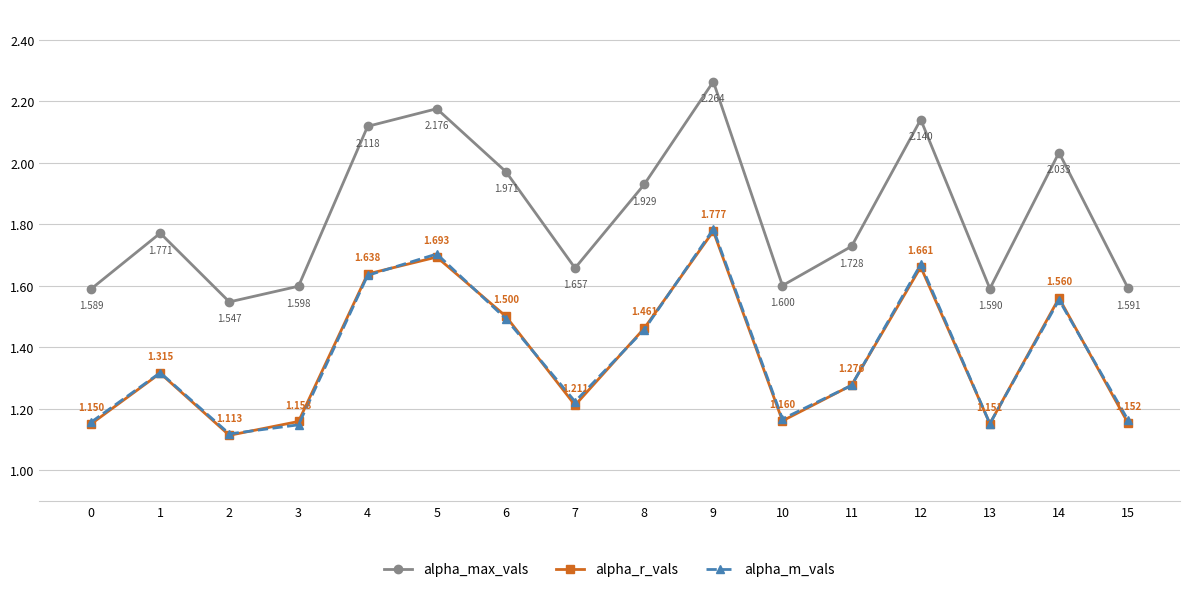

At which label does alpha_r_vals reach its minimum?

2